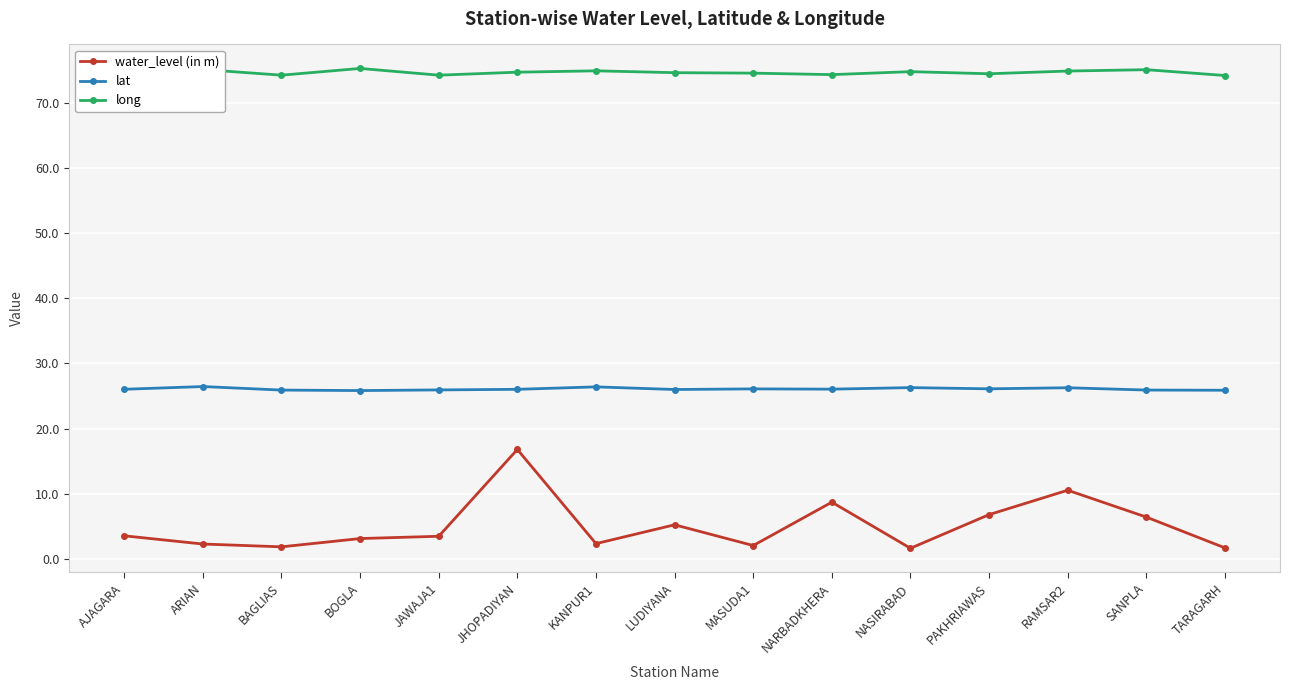

What is the highest value of the water_level (in m) series?

16.8